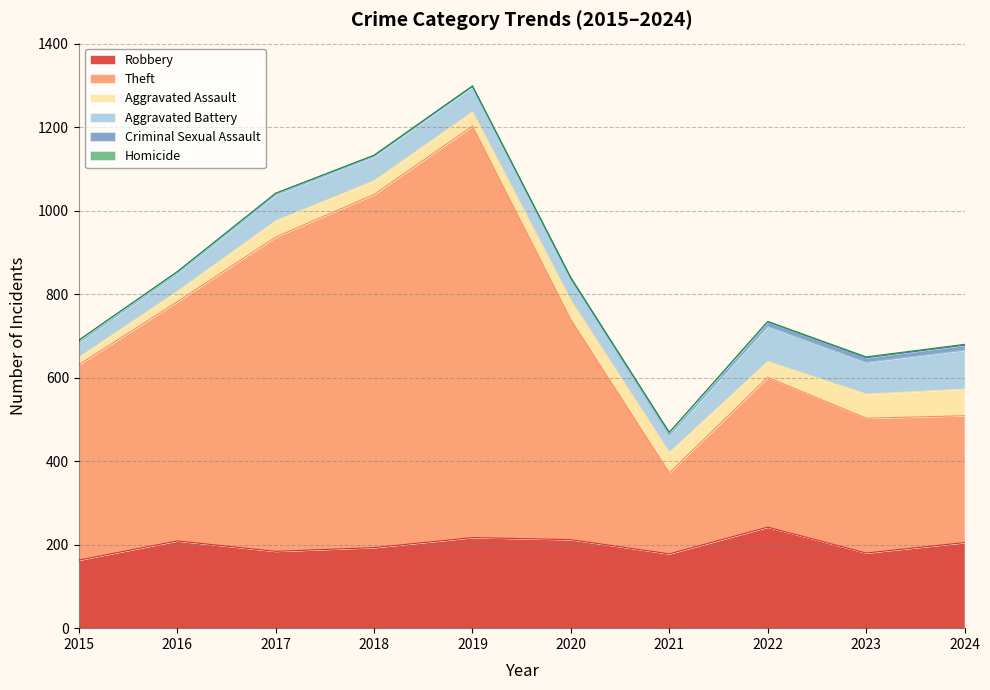

What is the value of the Aggravated Assault point at the 4th from the left?

33